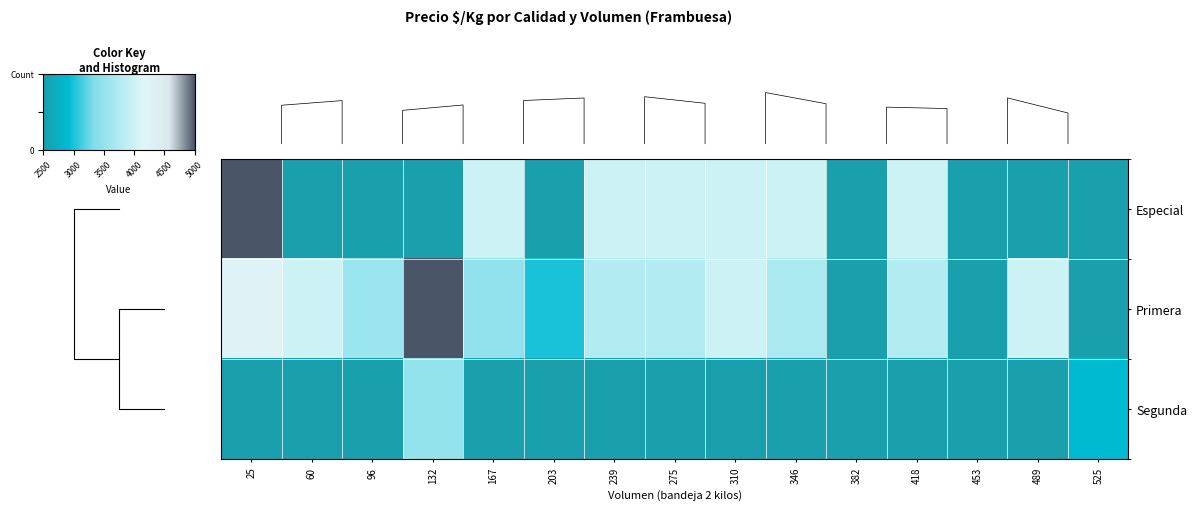

List the series in order of their peak value, lowest first.

row_2, row_0, row_1